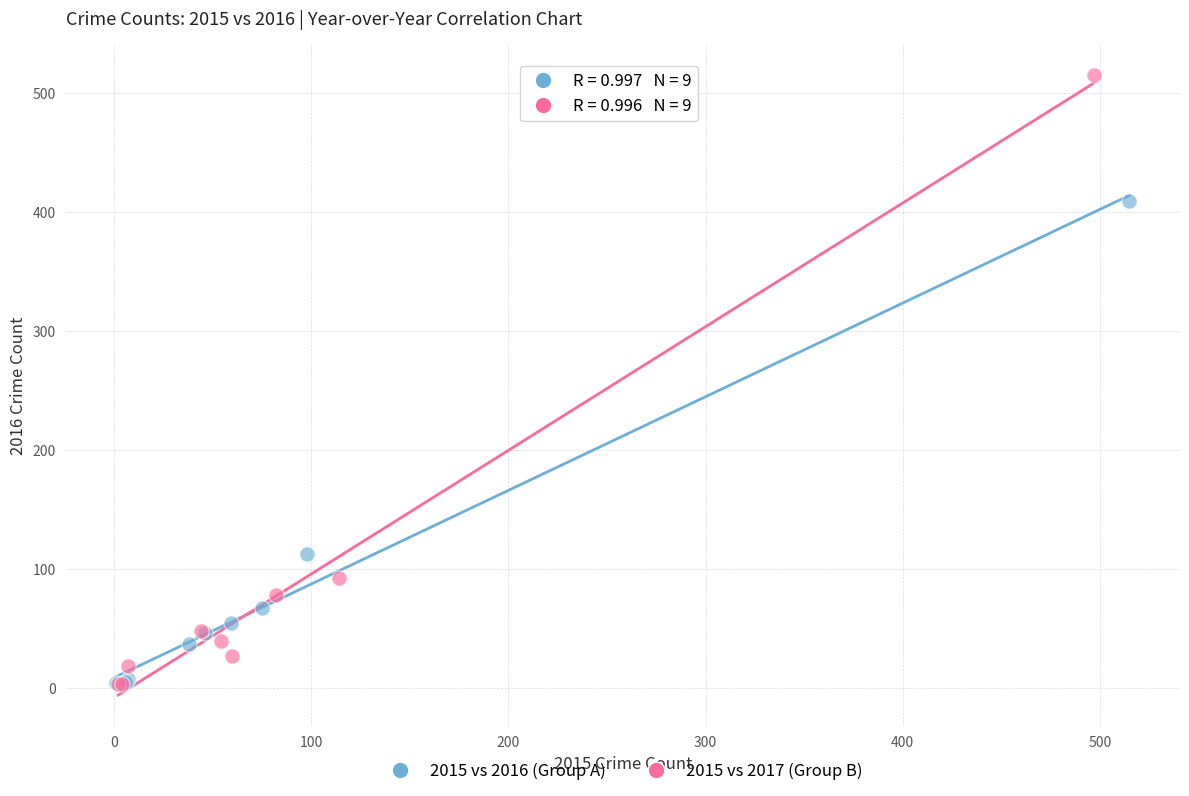

Which series has the widest spread of Y values?

2015 vs 2017 (Group B)